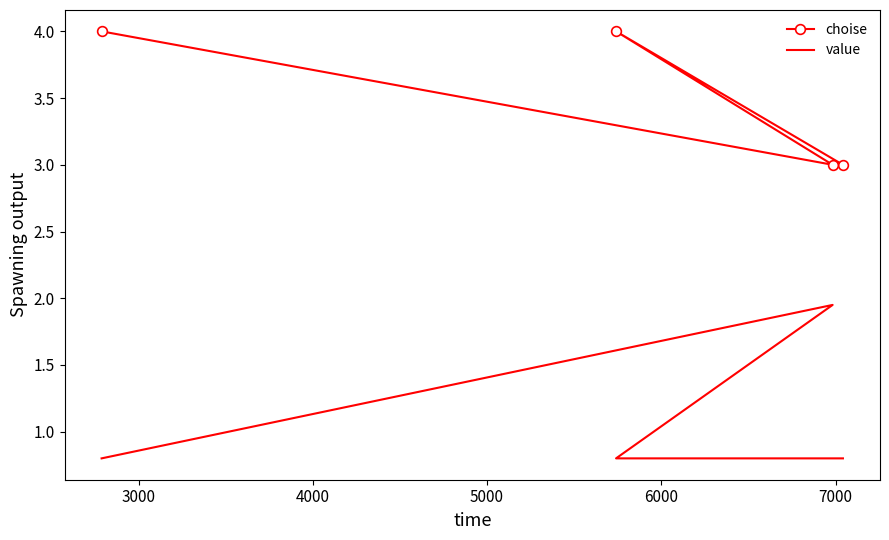

The value of choise at 5000 is 2.0. True or false?

False